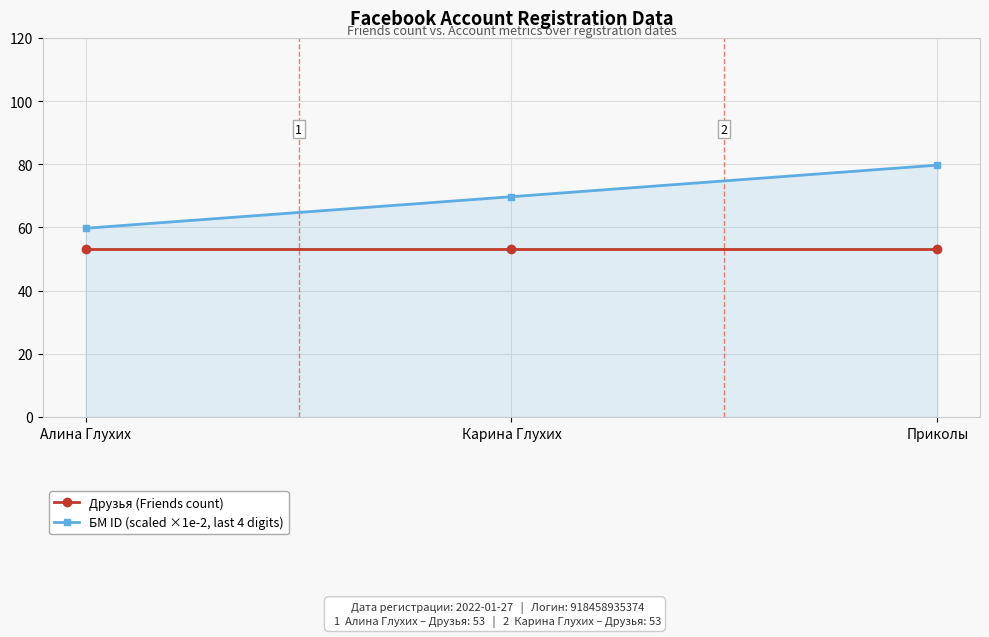

What is the minimum value for Друзья (Friends count)?

53.0